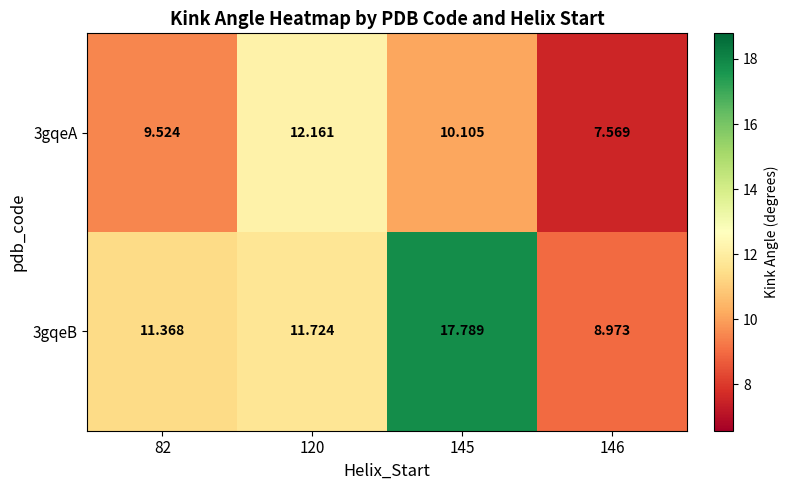

Which series has the largest total across all categories?

3gqeB